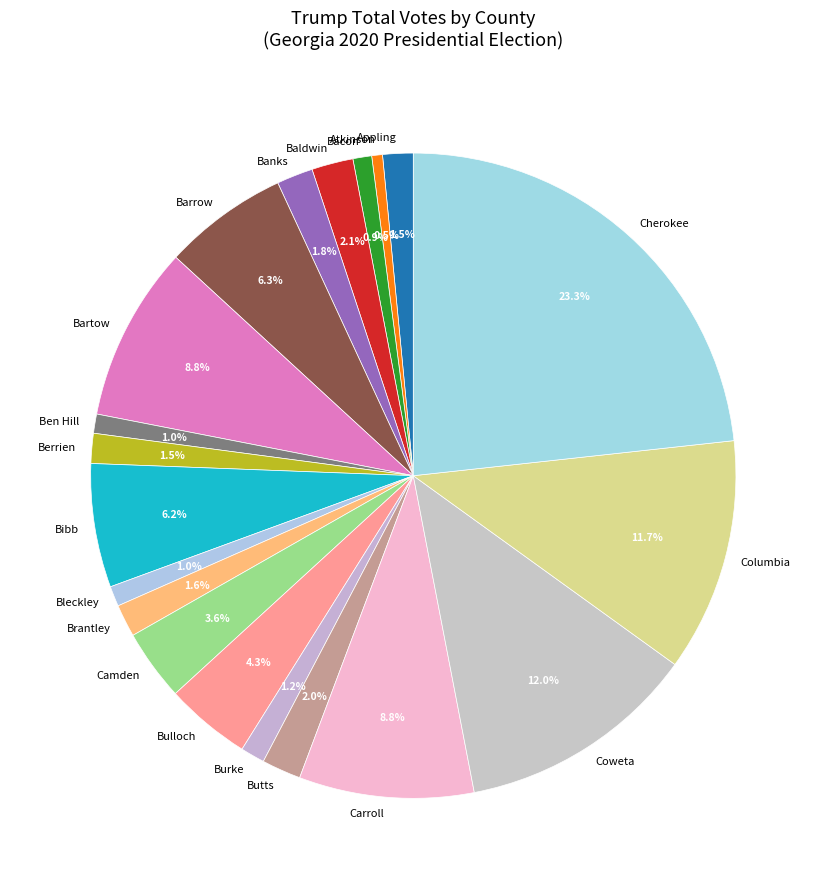

How many segments does this pie chart have?

20